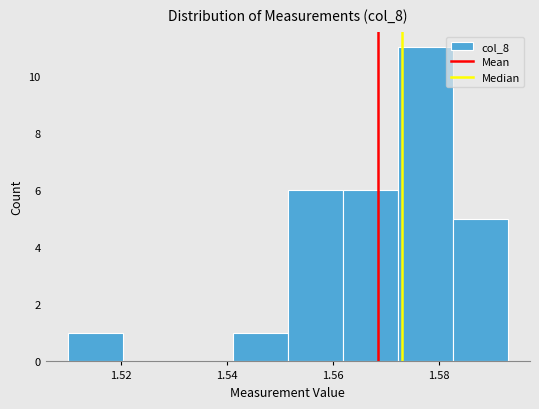

Reading left to right, transcribe this chart: for each bar, give the range it covers on the x-axis and its height. Neither the bar edges nor the heights are printed on the chart, so give them approximately, as read against the axes.

1.510 to 1.520: 1
1.520 to 1.530: 0
1.530 to 1.542: 0
1.542 to 1.552: 1
1.552 to 1.562: 6
1.562 to 1.572: 6
1.572 to 1.582: 11
1.582 to 1.594: 5